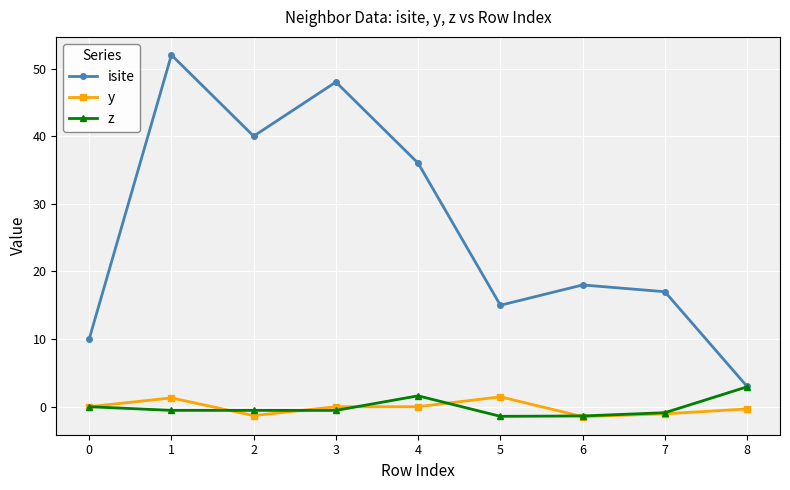

At which label does z reach its peak?

8